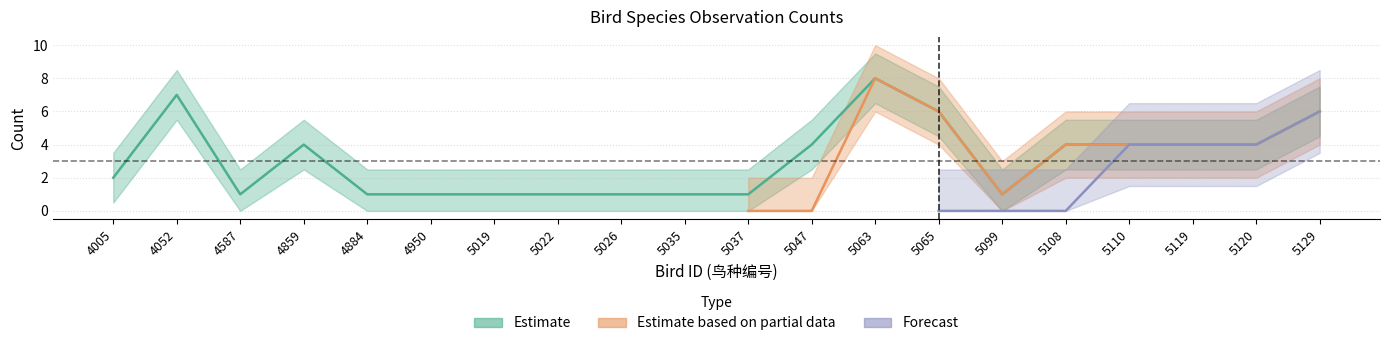

Does the chart display data point markers on the line(s)?

No